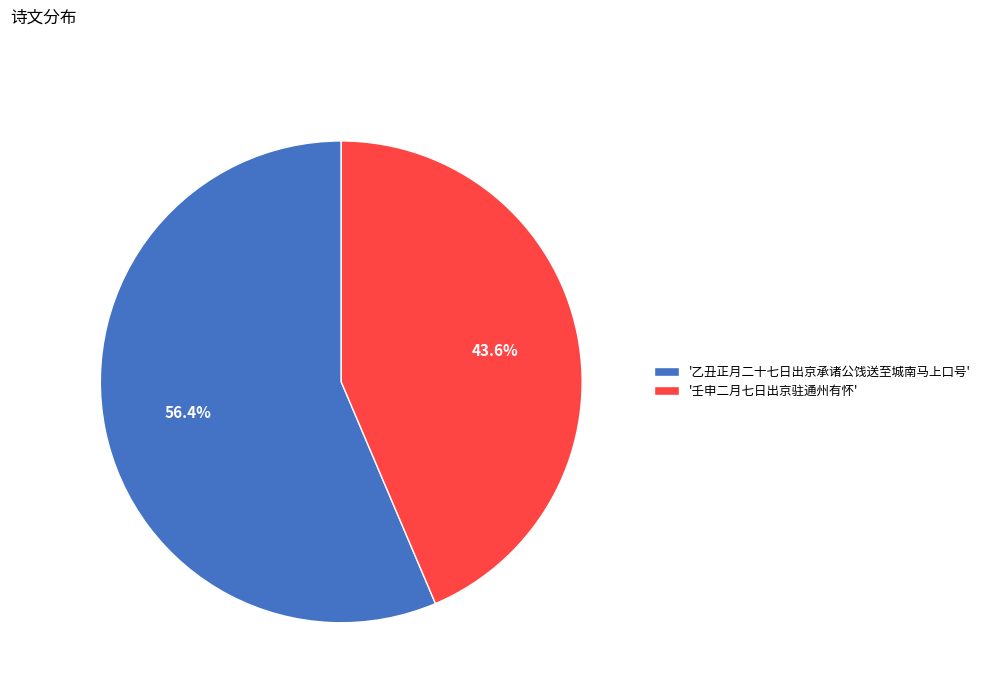

Rank the categories by value from highest to lowest.

'乙丑正月二十七日出京承诸公饯送至城南马上口号', '壬申二月七日出京驻通州有怀'